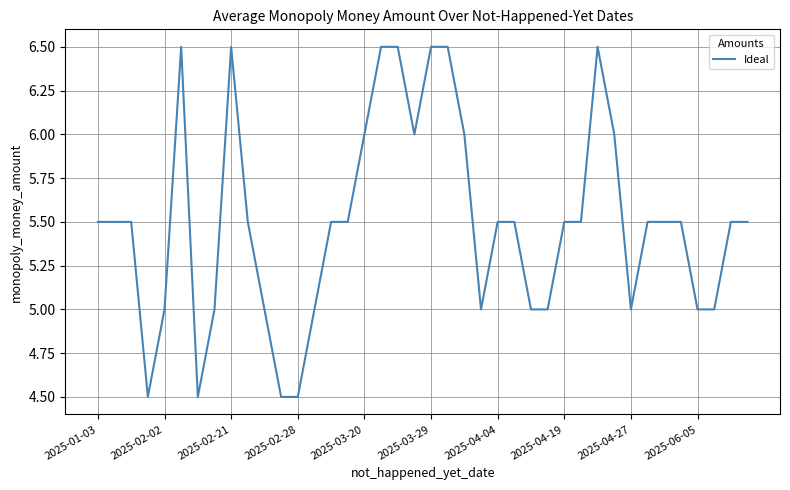

How many categories are shown in the chart?

40